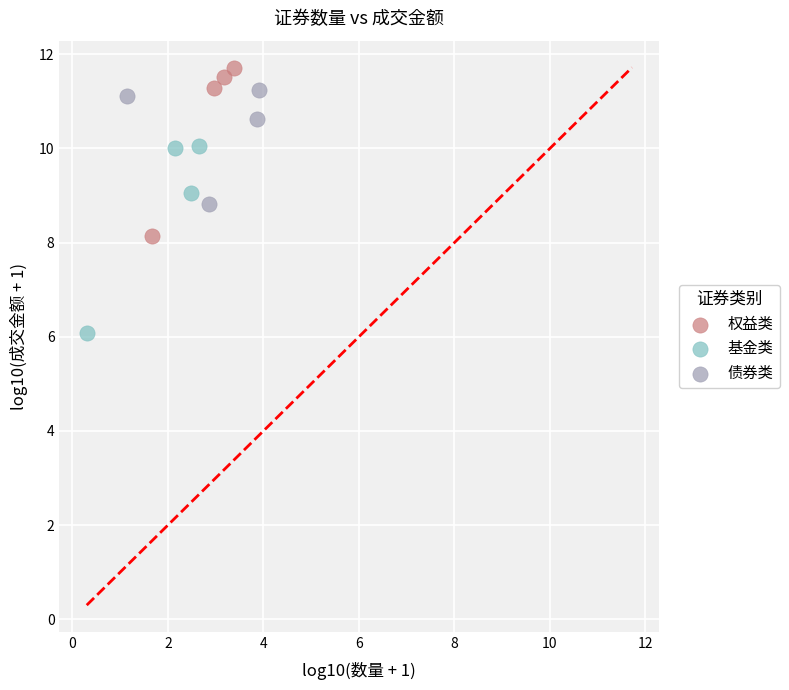

Which series has the widest spread of Y values?

基金类